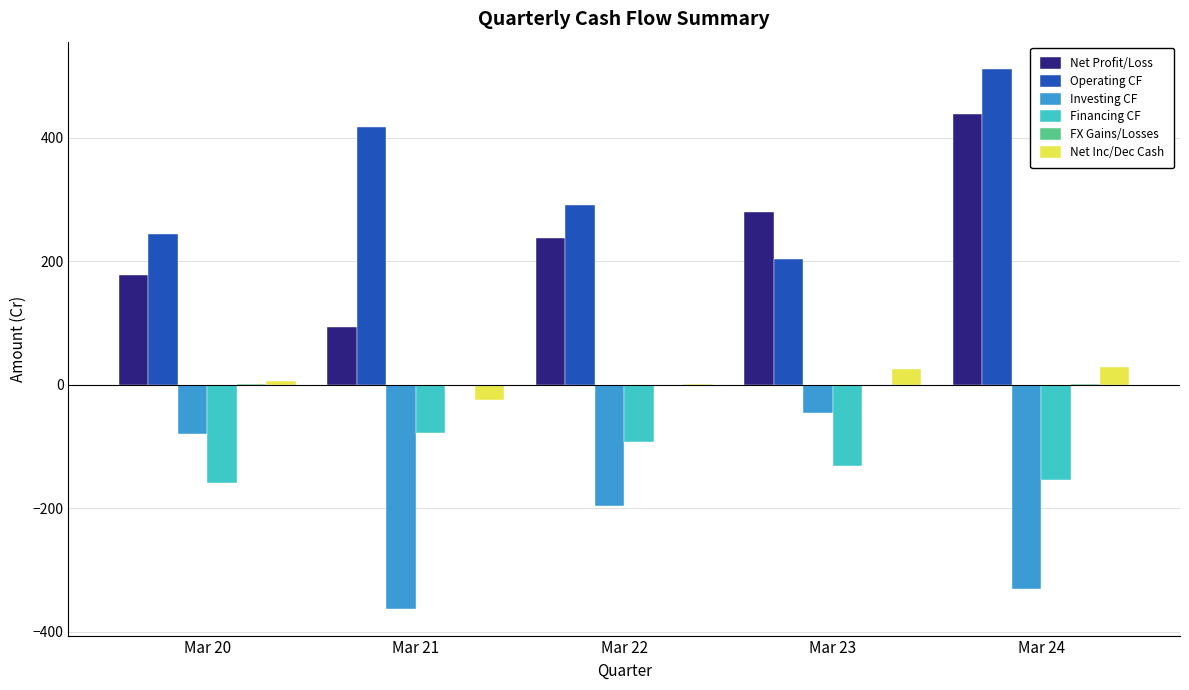

Which category has the highest value in the Investing CF series?

Mar 23